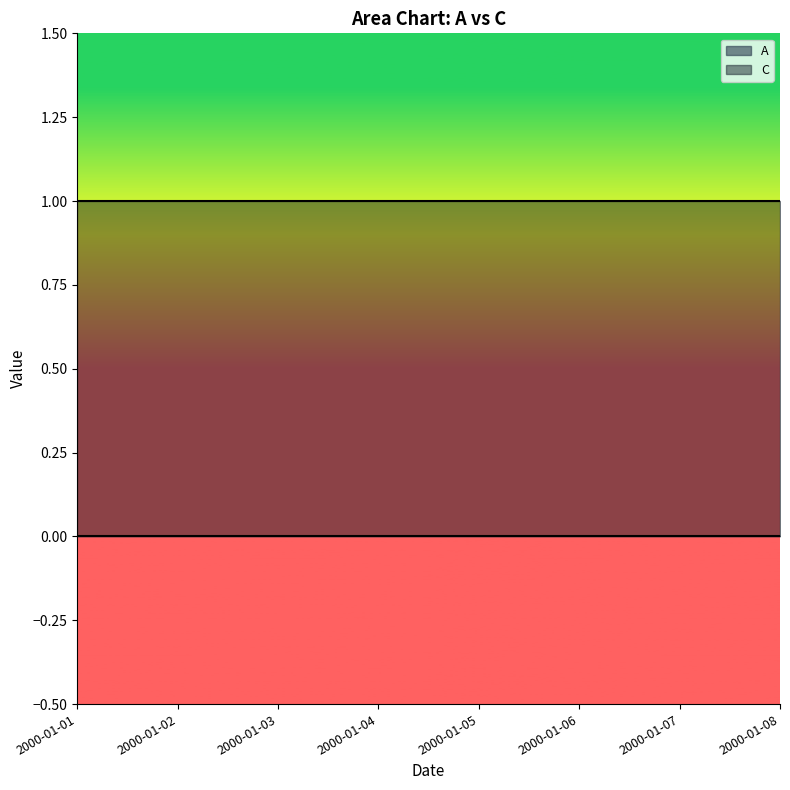

List the labels in order of A value, largest first.

2000-01-01, 2000-01-02, 2000-01-03, 2000-01-04, 2000-01-05, 2000-01-06, 2000-01-07, 2000-01-08